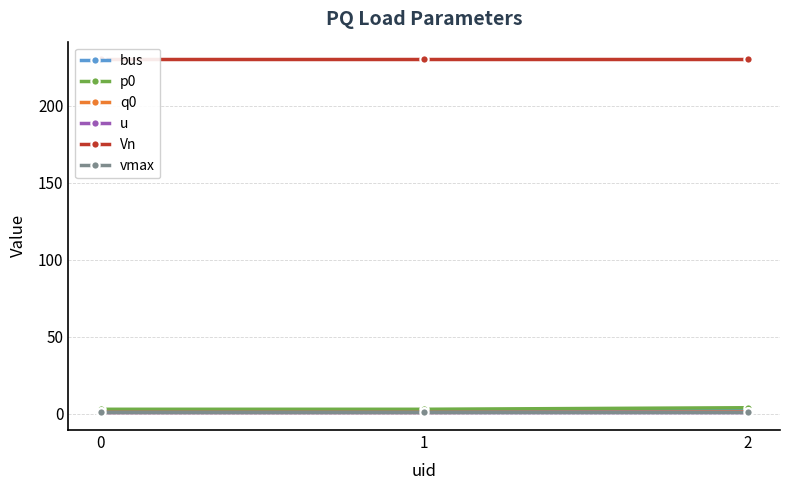

Which series changed the most between 0 and 1?

bus